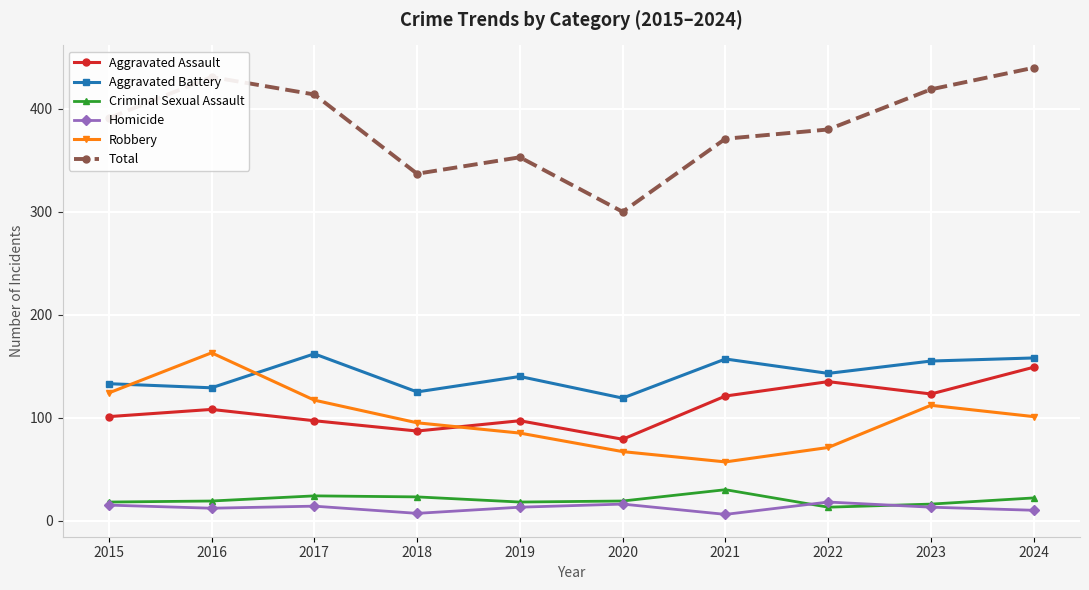

True or false: Aggravated Battery has a value of 119 at 2020.

True